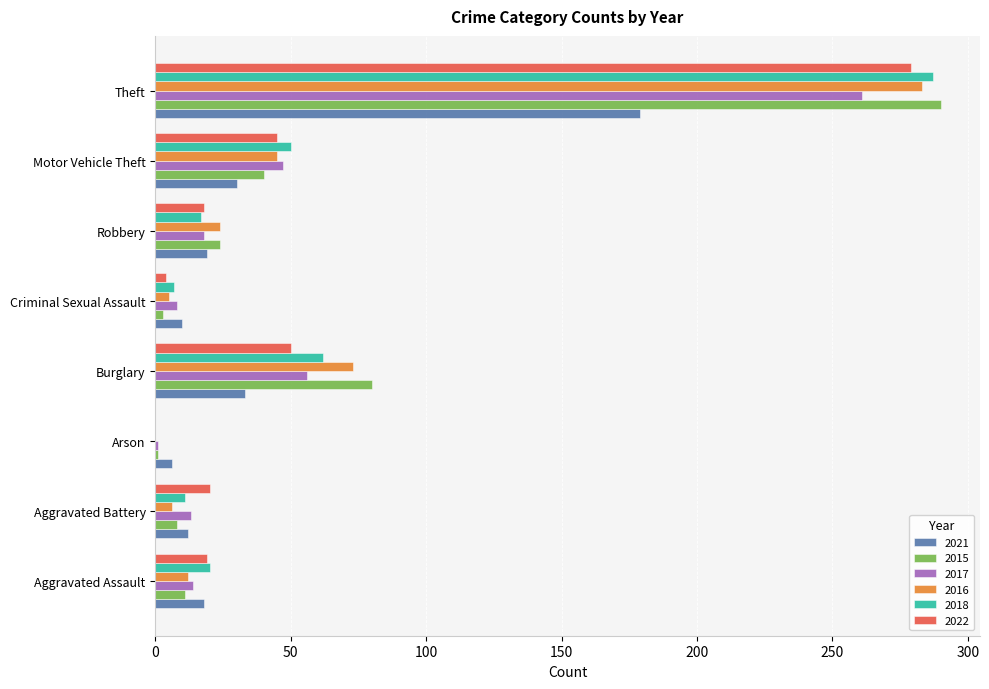

True or false: 2021 has a value of 179 at Theft.

True